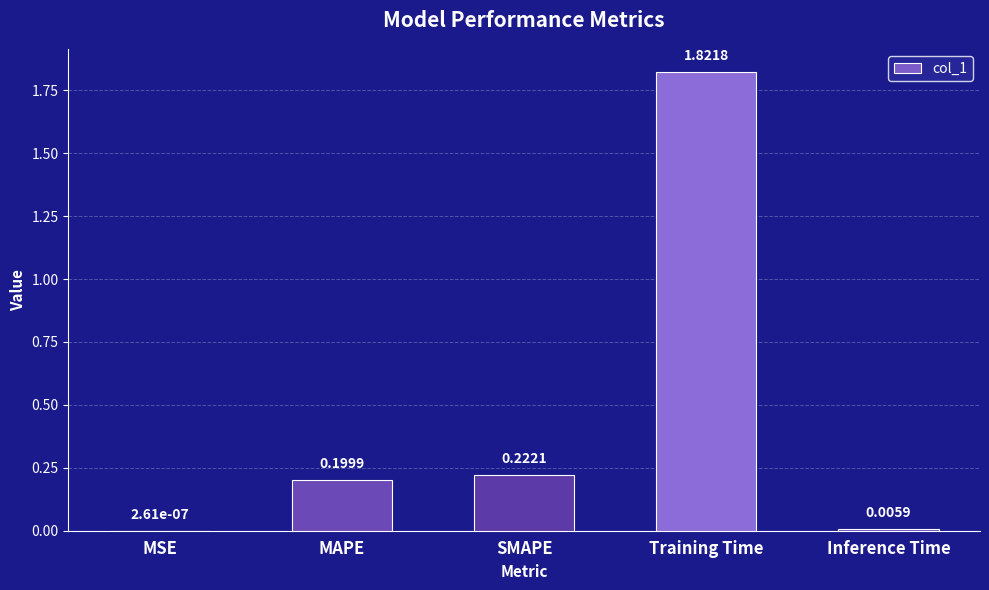

What is the sum of all values?

2.2